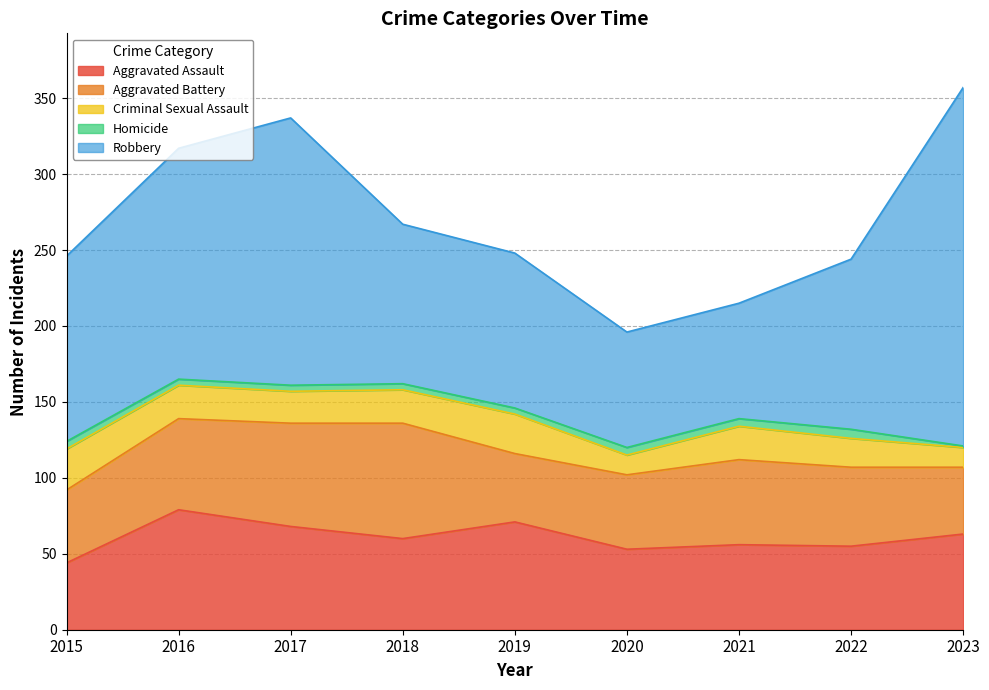

Which category has the highest value across all series?

2023